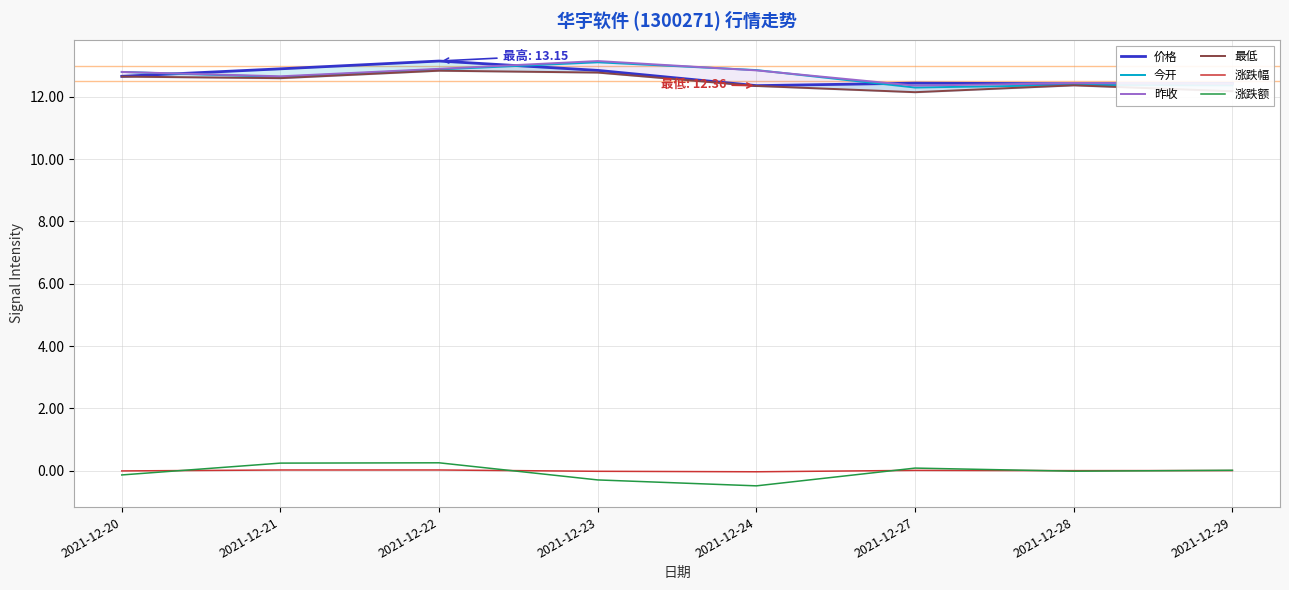

At which category does the chart reach its minimum across all series?

2021-12-24